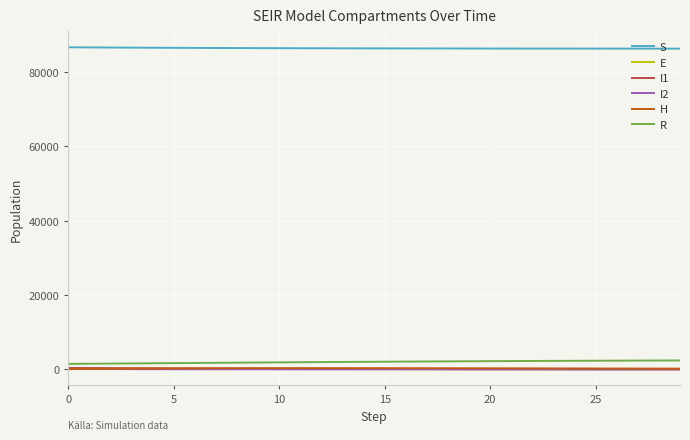

True or false: S and I2 cross at least once.

False